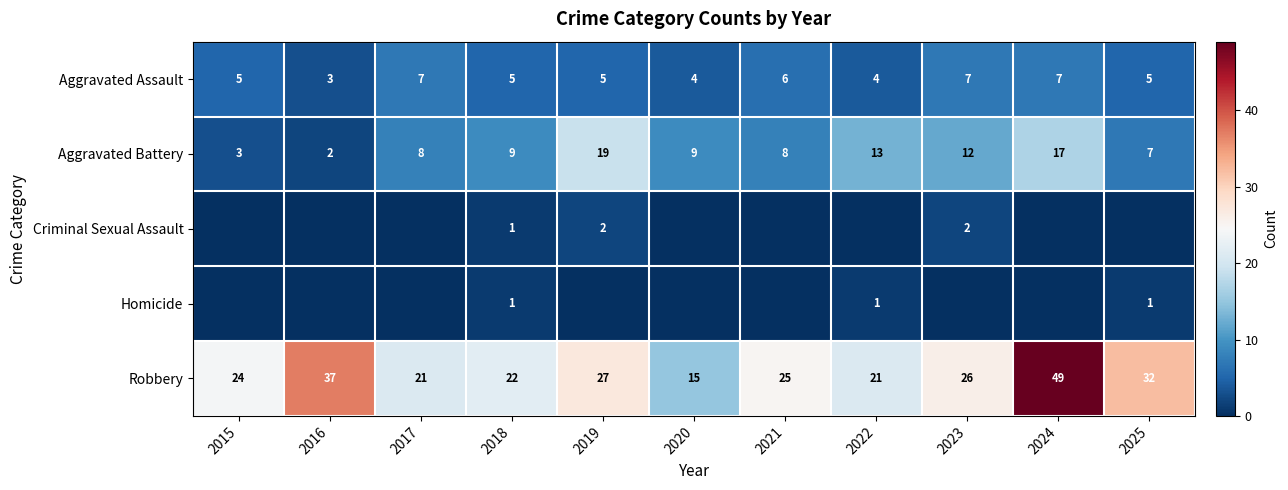

What is the difference between the highest and lowest values at 2019?

27